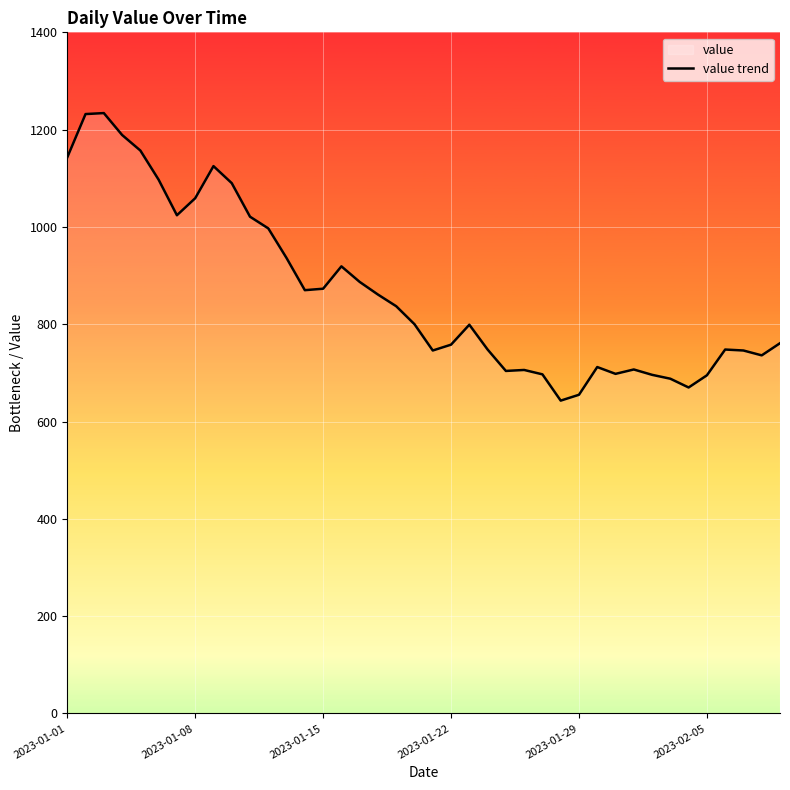

What is the value of the 21st point from the left?

746